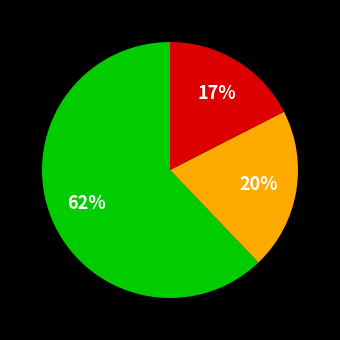

Does any single category account for the majority?

Yes